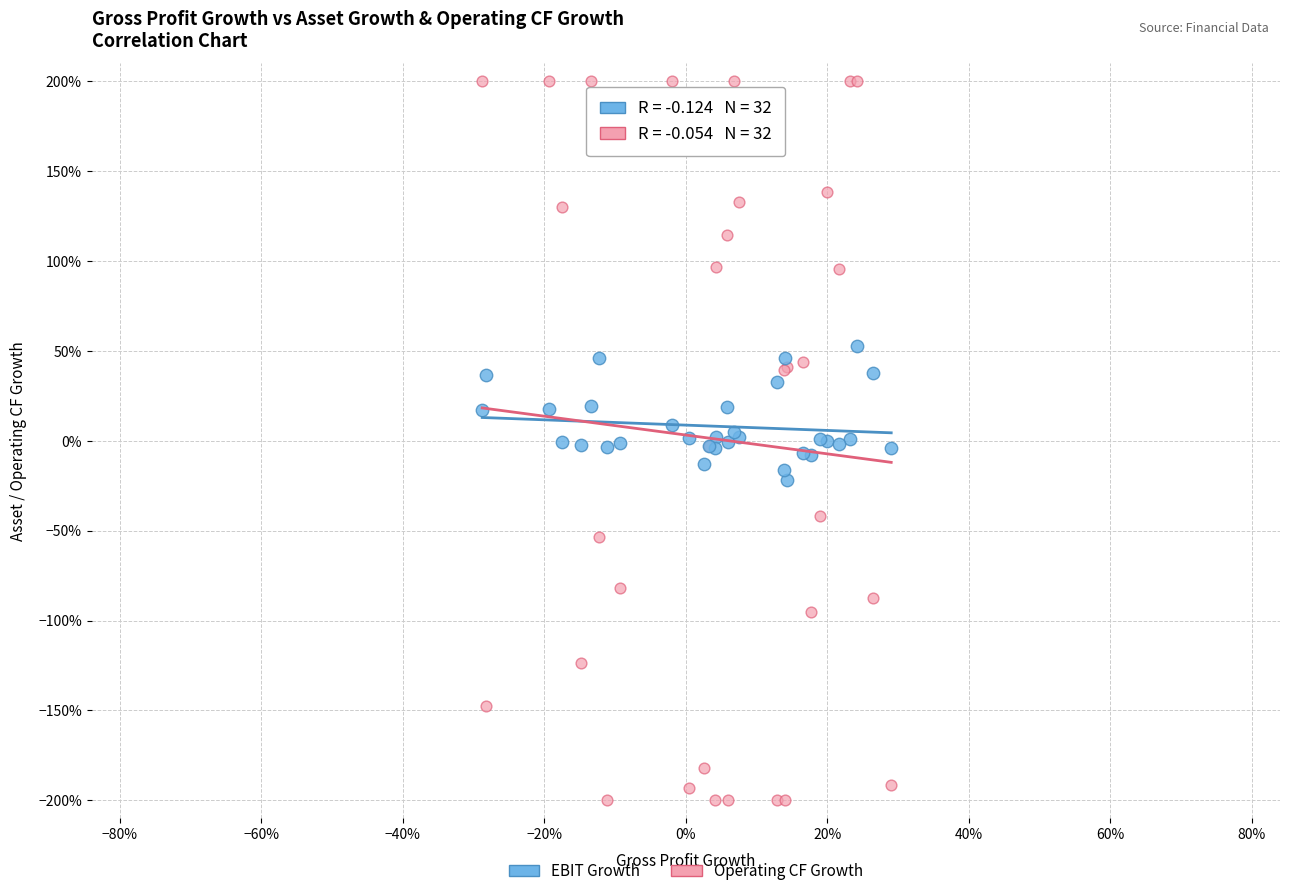

What are all the series names shown in the legend?

EBIT Growth, Operating CF Growth